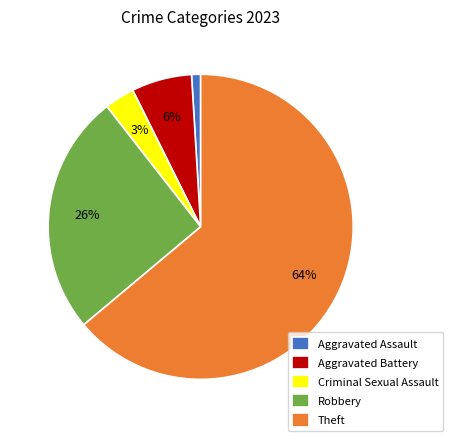

Combined, do Theft and Criminal Sexual Assault account for over 50%?

Yes